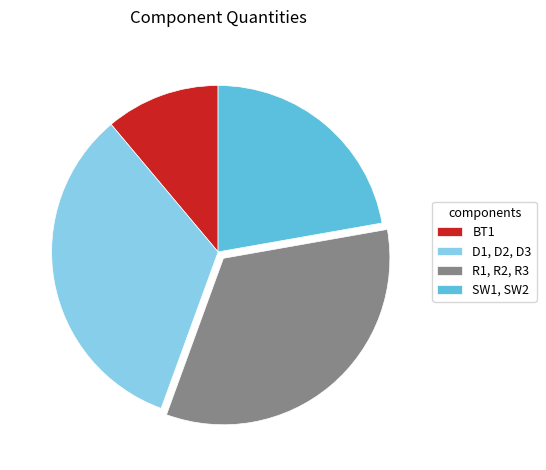

Which slice is the smallest?

BT1